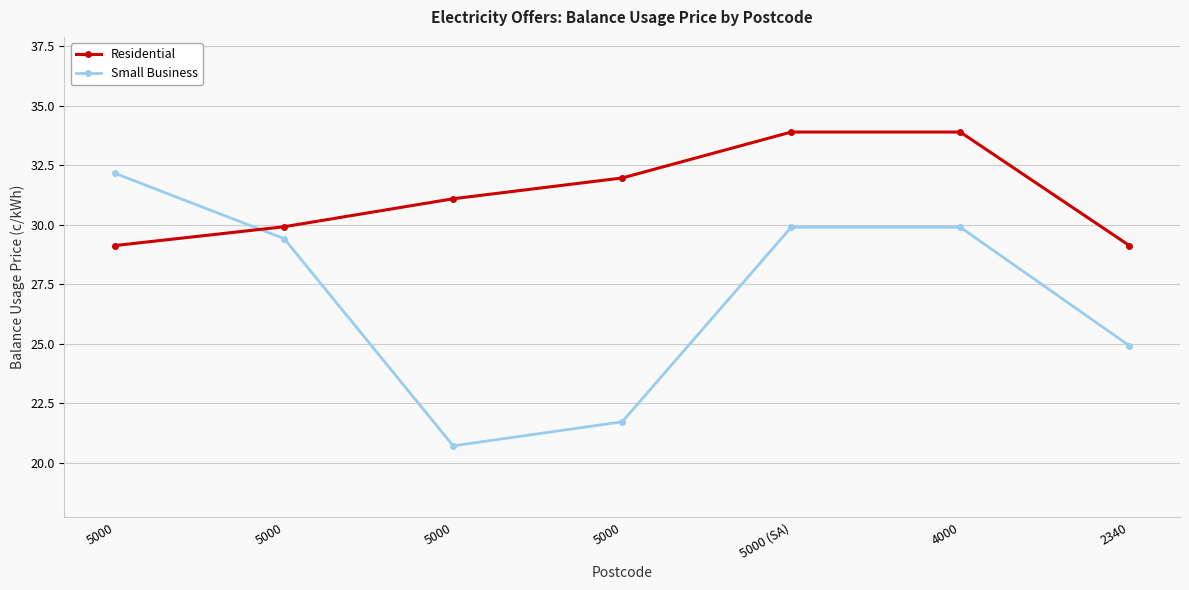

The Residential series shows 32.0 at 5000. True or false?

True